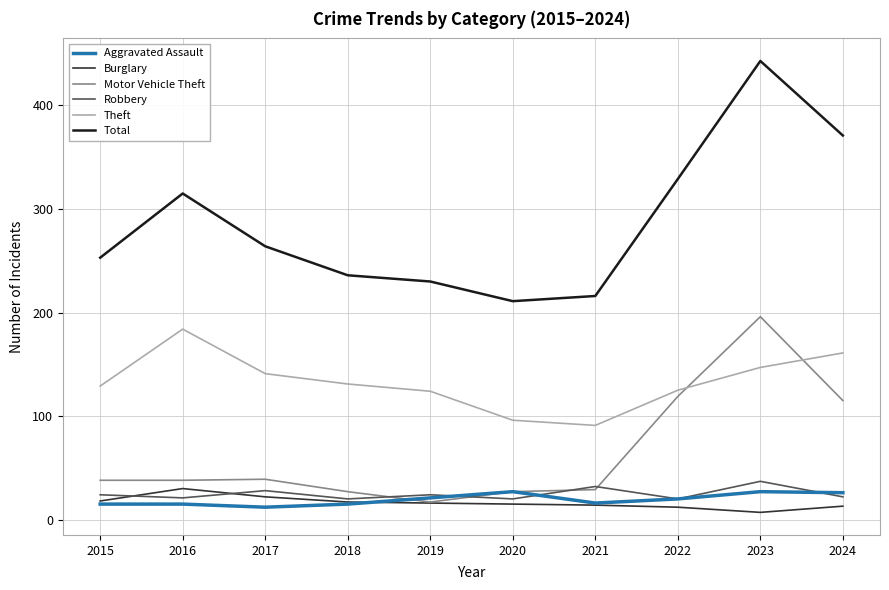

Is the value of Motor Vehicle Theft at 2015 greater than the value of Aggravated Assault at 2017?

Yes